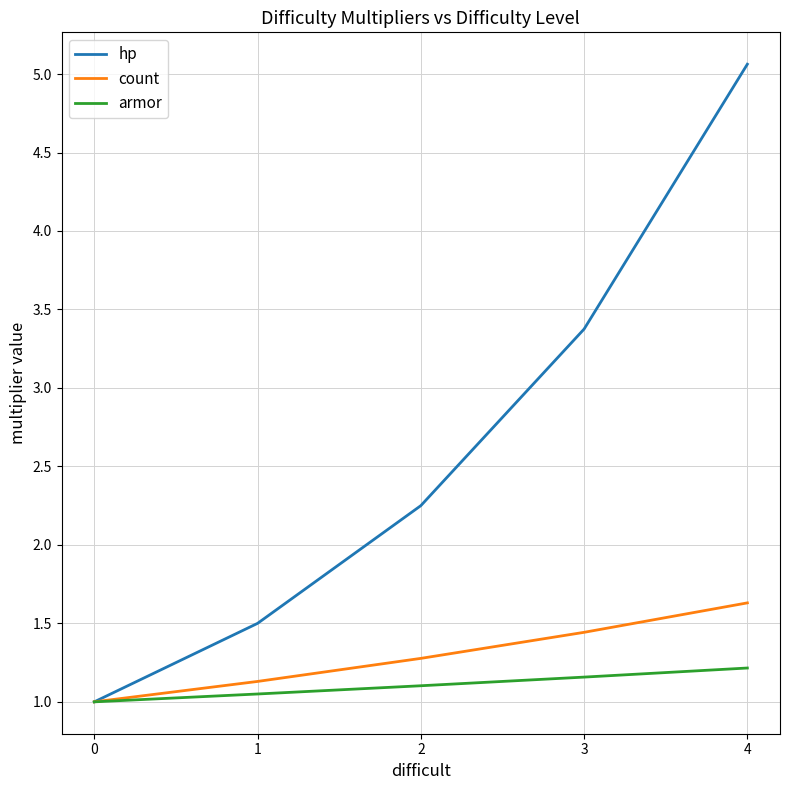

At which category does the chart reach its peak across all series?

4